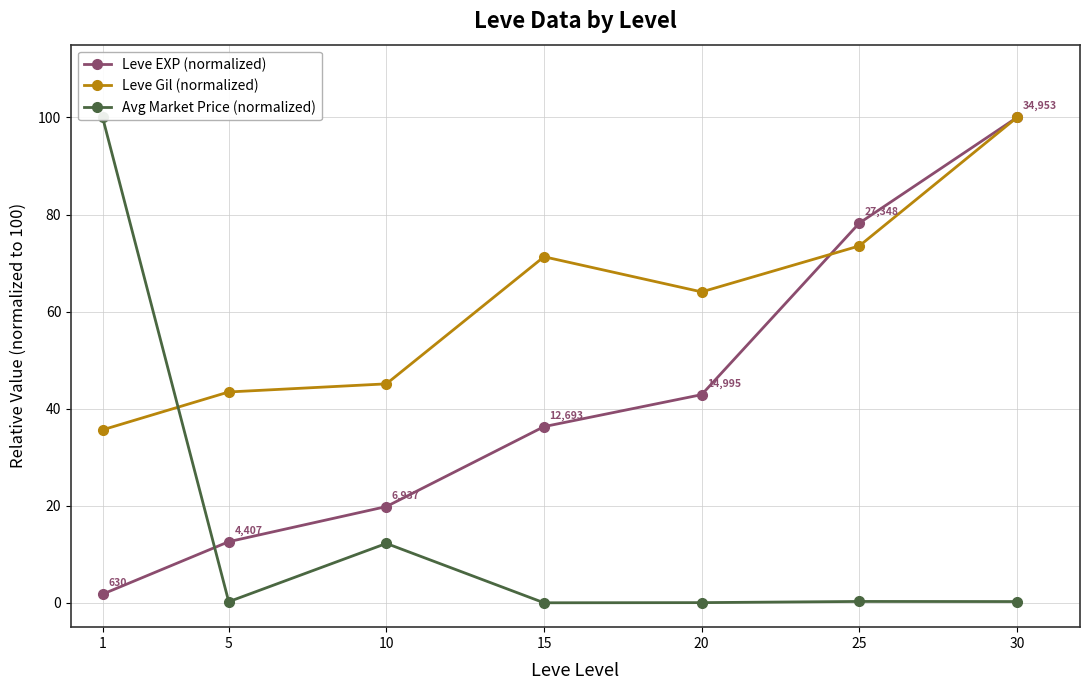

The Leve Gil (normalized) series shows 101.9 at 25. True or false?

False